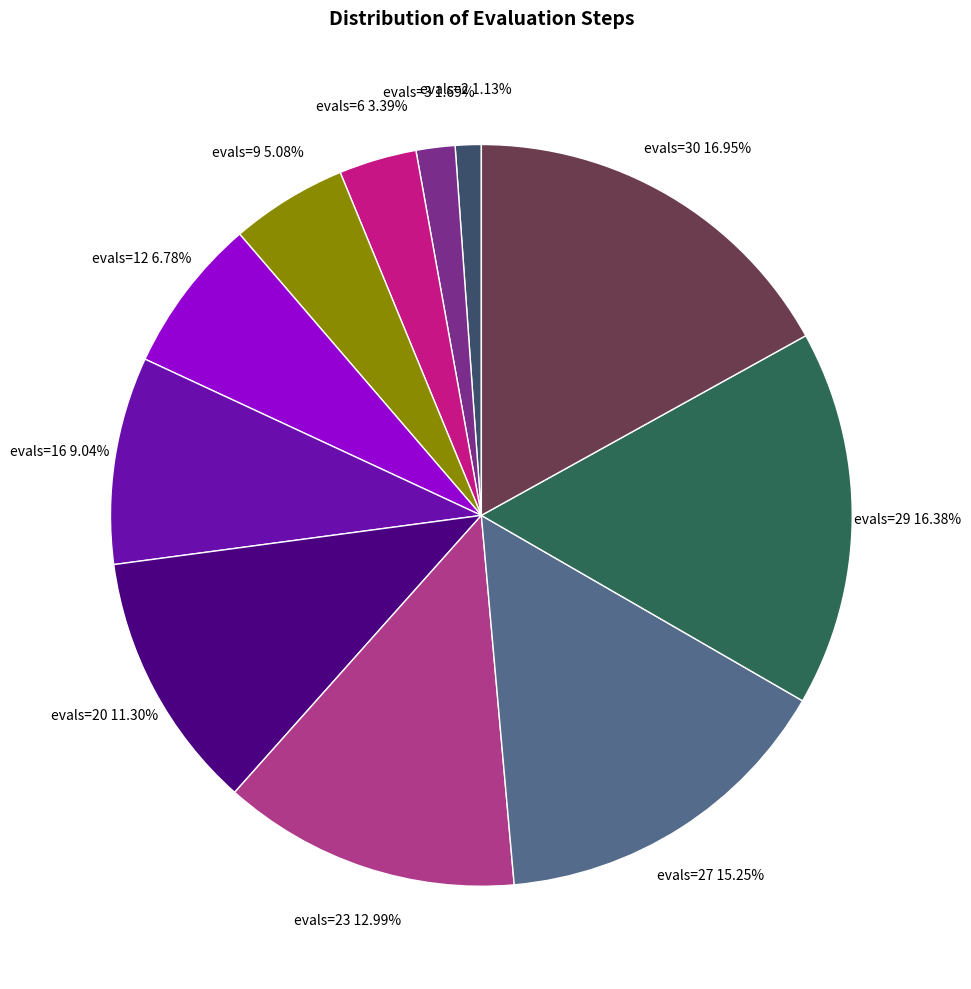

What is the smallest slice in the pie chart?

evals=2